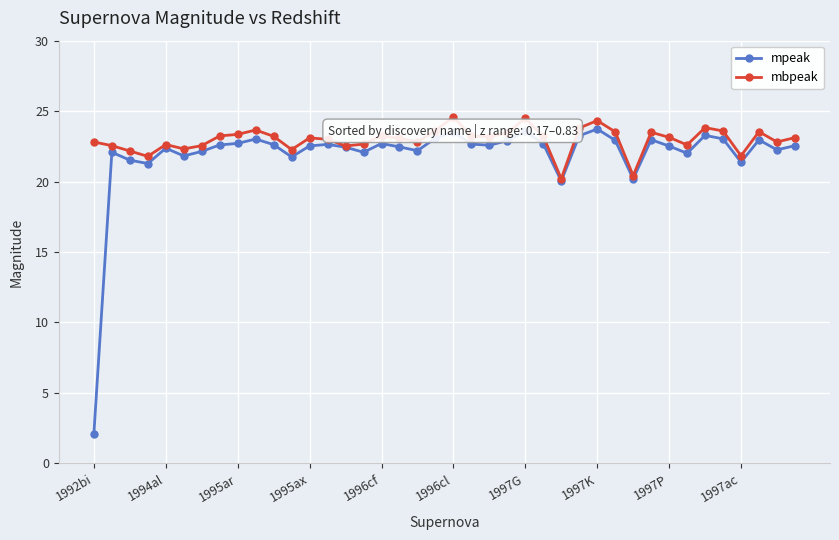

At how many categories does at least one series exceed 17?

40